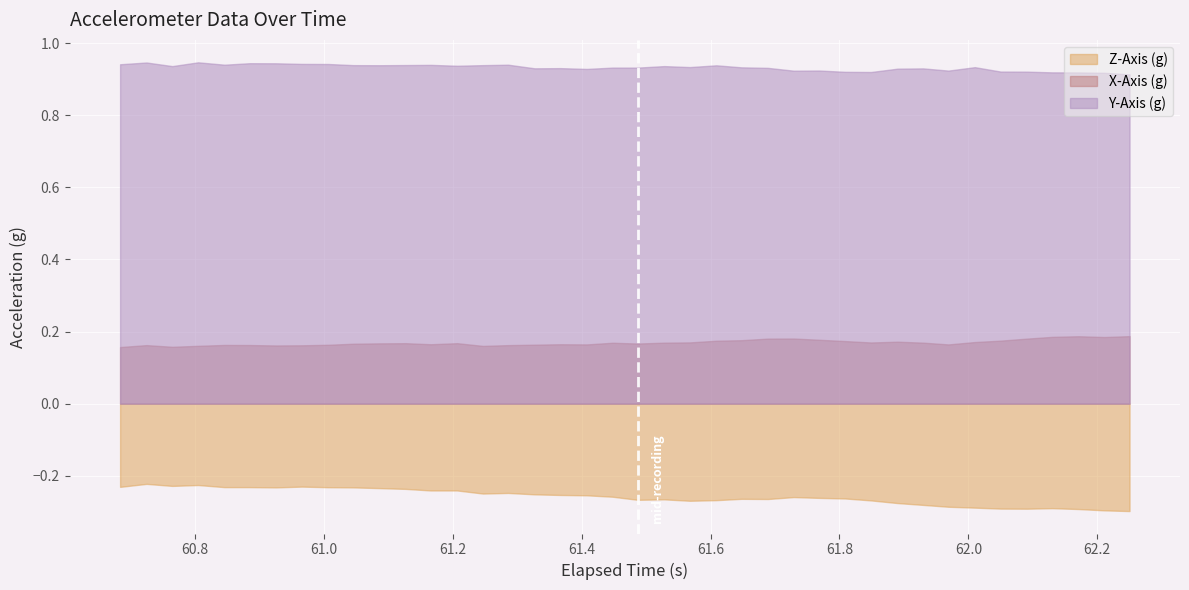

True or false: X-Axis (g) and Y-Axis (g) intersect in this chart.

False